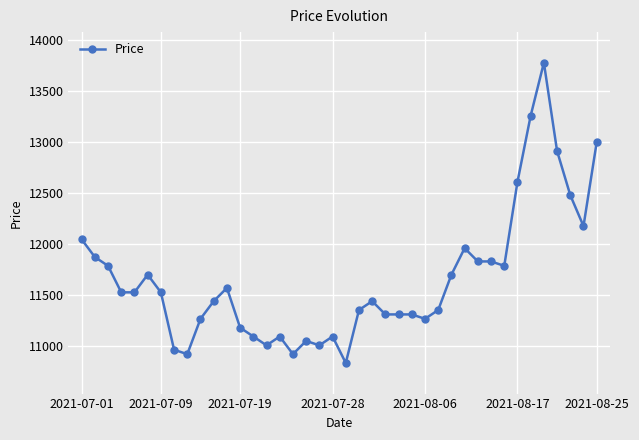

What is the difference between the maximum and second lowest values?

2859.1